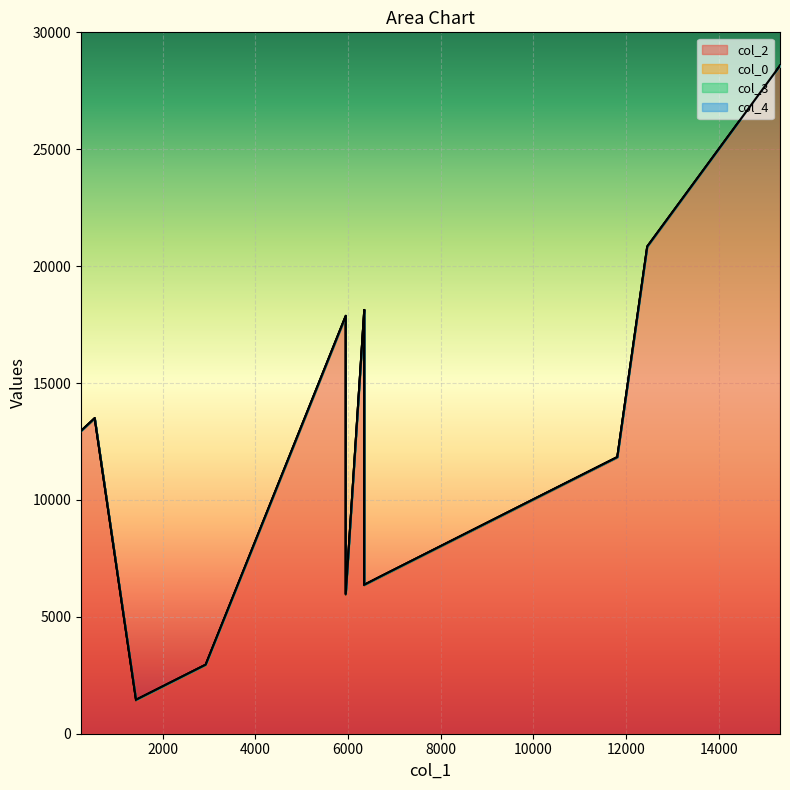

True or false: col_4 and col_0 cross at least once.

False